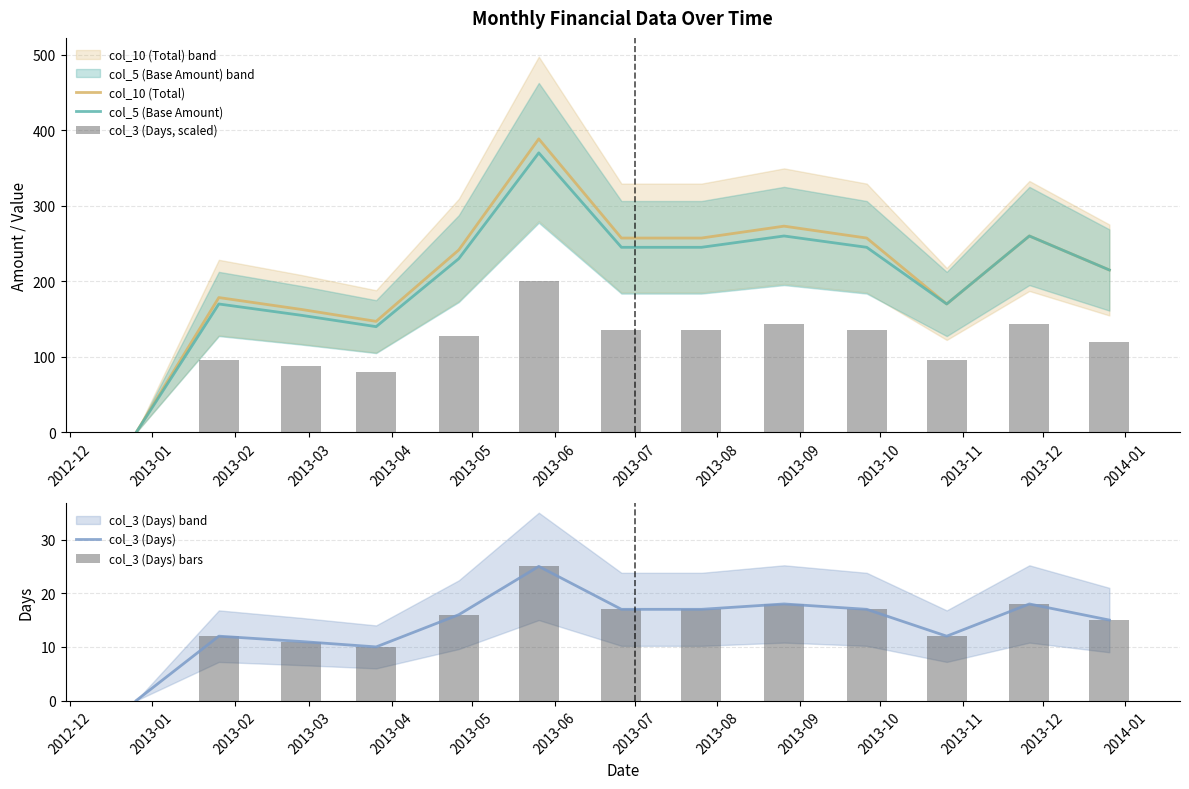

What is the maximum value for col_10 (Total)?

388.5